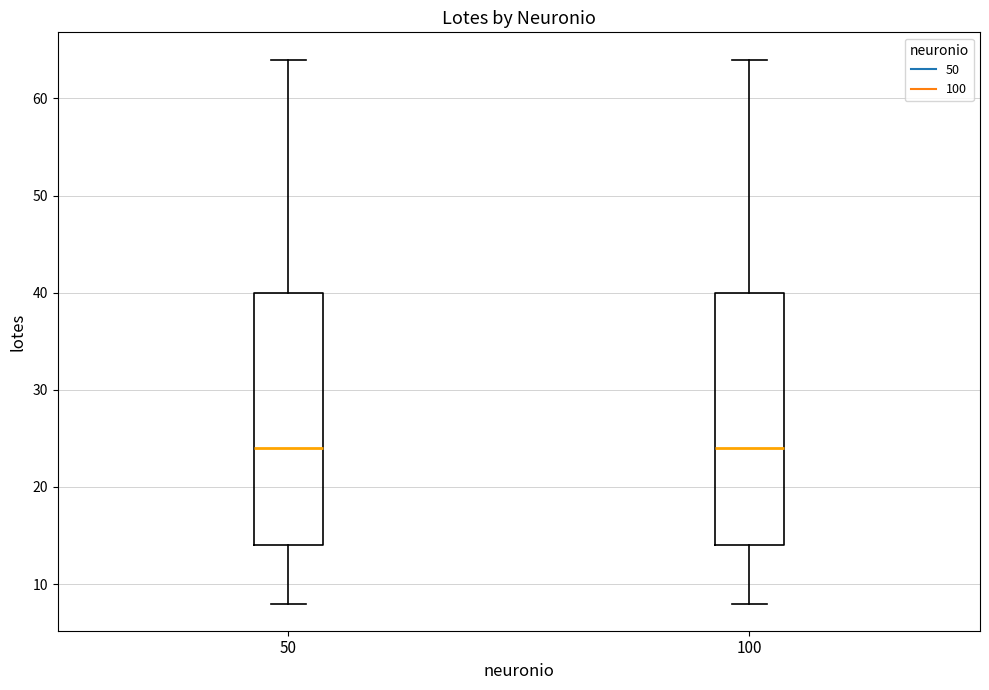

Reading left to right, read every box against the y-axis: the position of its median line, the range the box covers, and the ends of its whiskers. The values are not printed on the chart, so give them approximately, as read against the axis.

50: median 24, box 14 to 40, whiskers 8 to 64
100: median 24, box 14 to 40, whiskers 8 to 64